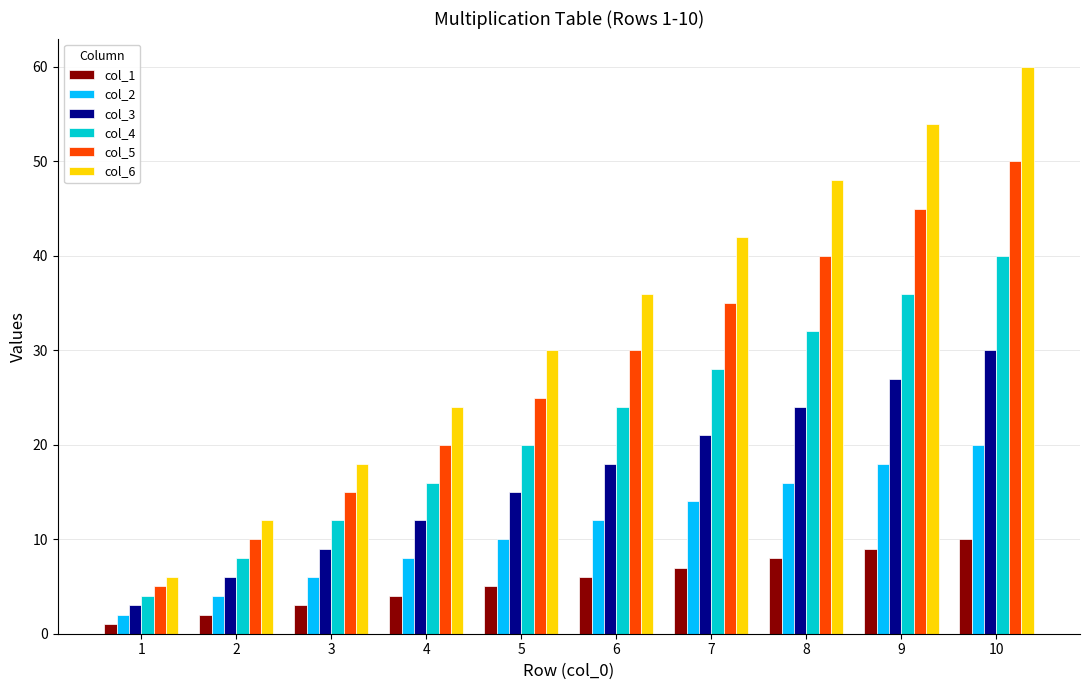

Which label corresponds to the largest value in the chart?

10